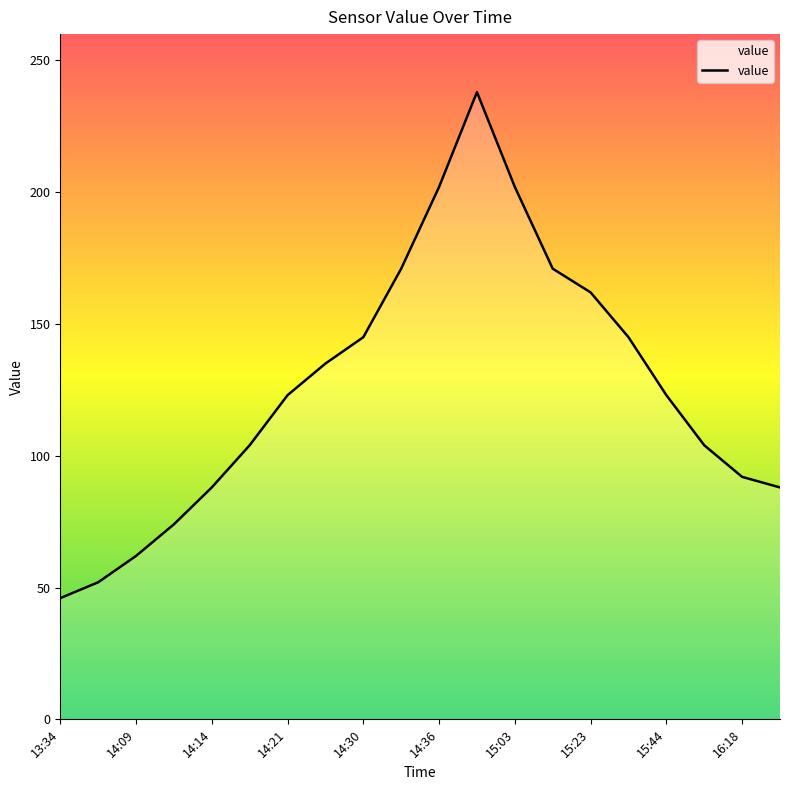

How many categories are shown in the chart?

20